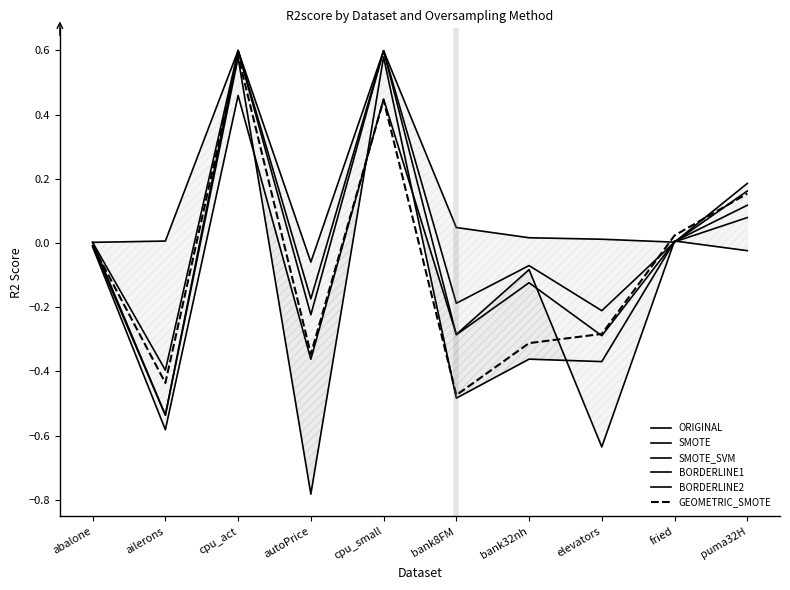

What is the difference between the maximum and minimum values in the SMOTE series?

1.4